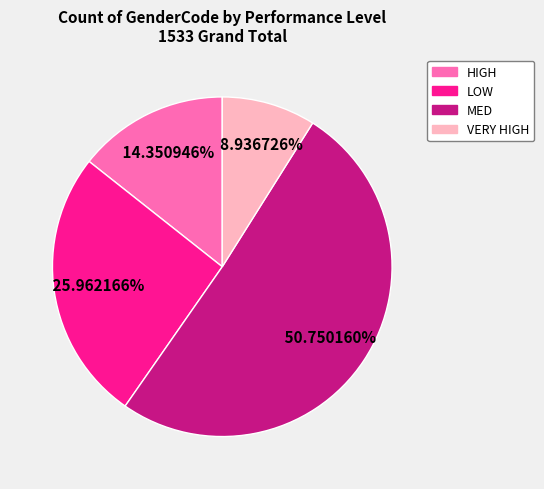

What portion of the pie excludes MED?

49.2%